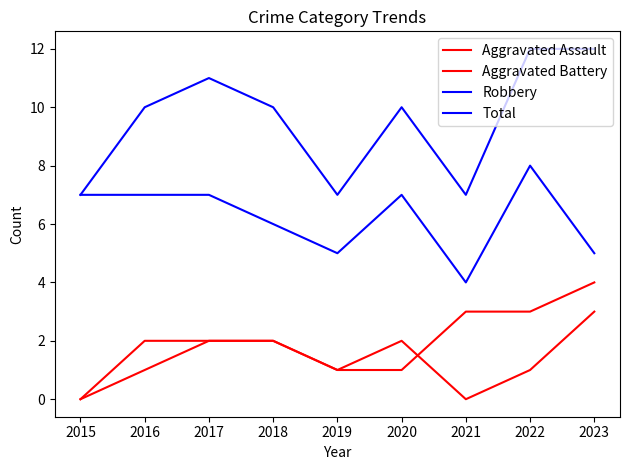

The value of Aggravated Battery at 2023 is 6. True or false?

False